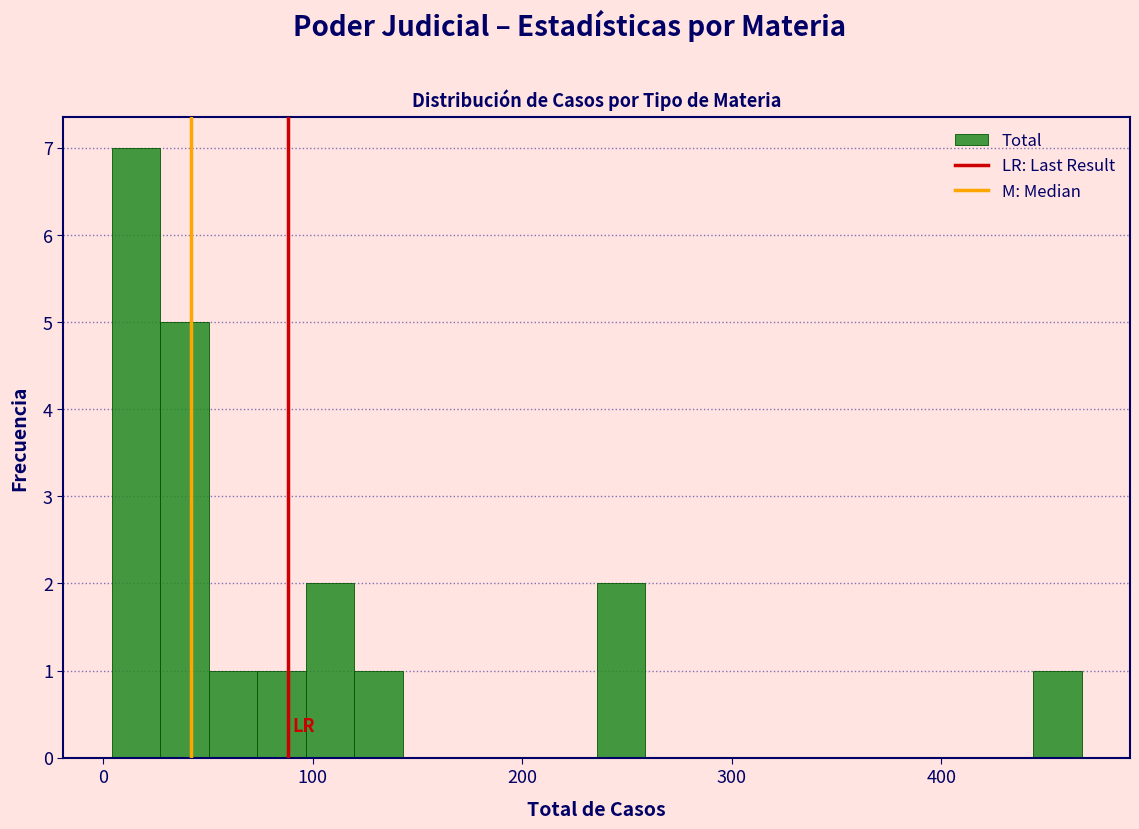

Around what value on the x-axis is the tallest bar? Give the approximate position of its centre, as read against the axis.

20